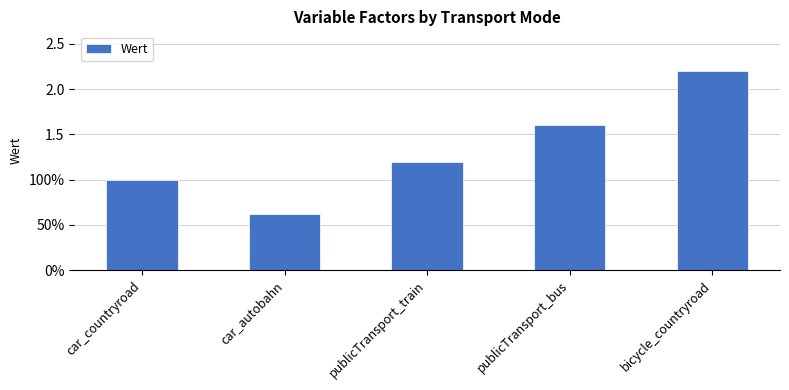

Rank the categories by value from highest to lowest.

bicycle_countryroad, publicTransport_bus, publicTransport_train, car_countryroad, car_autobahn